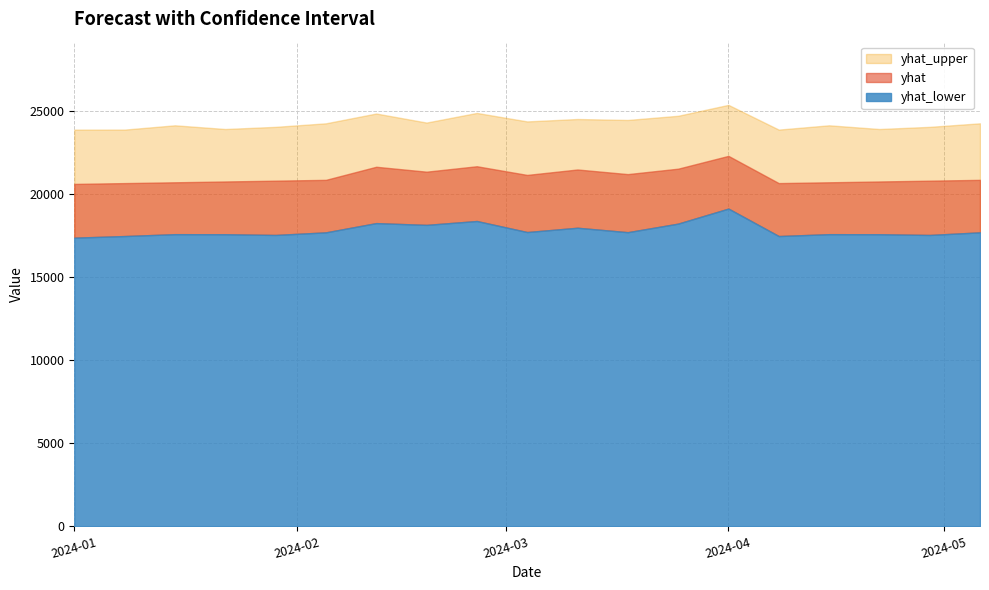

How many data points in yhat_lower are above 17676?

10